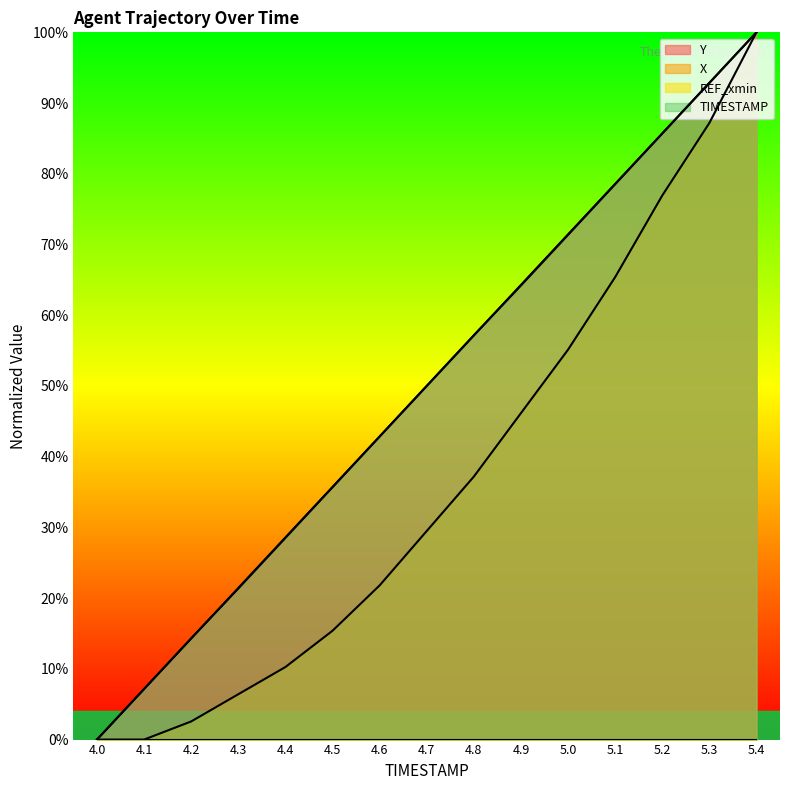

The value of X at 4.5 is 5.5. True or false?

False